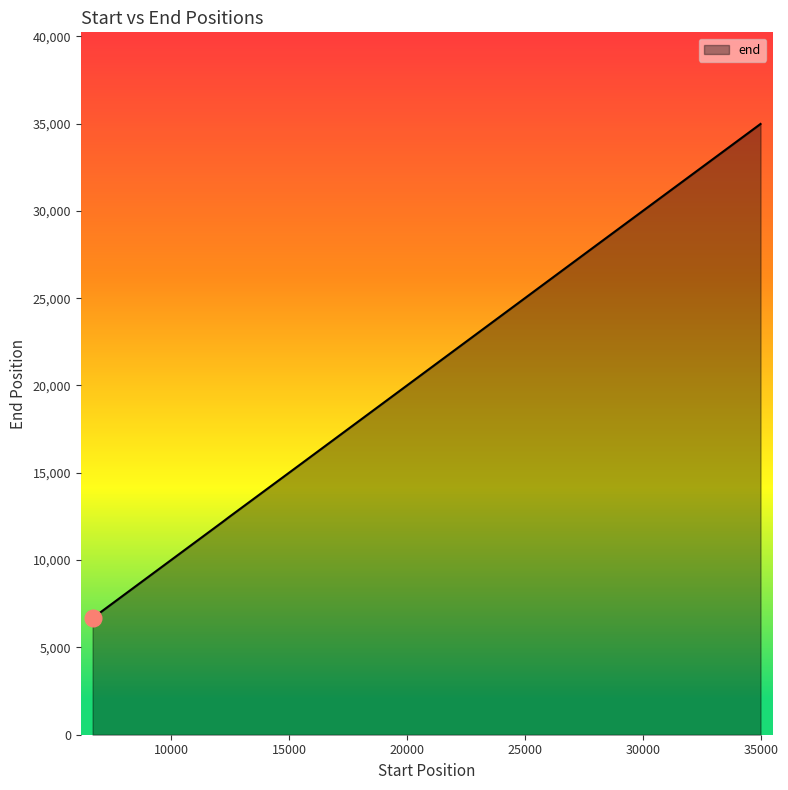

What is the maximum value shown in the chart?

34979